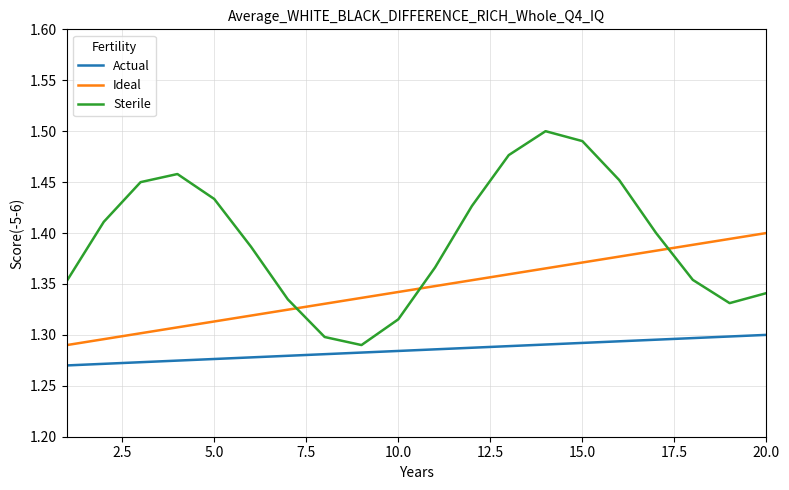

Which series has the largest total across all categories?

Sterile